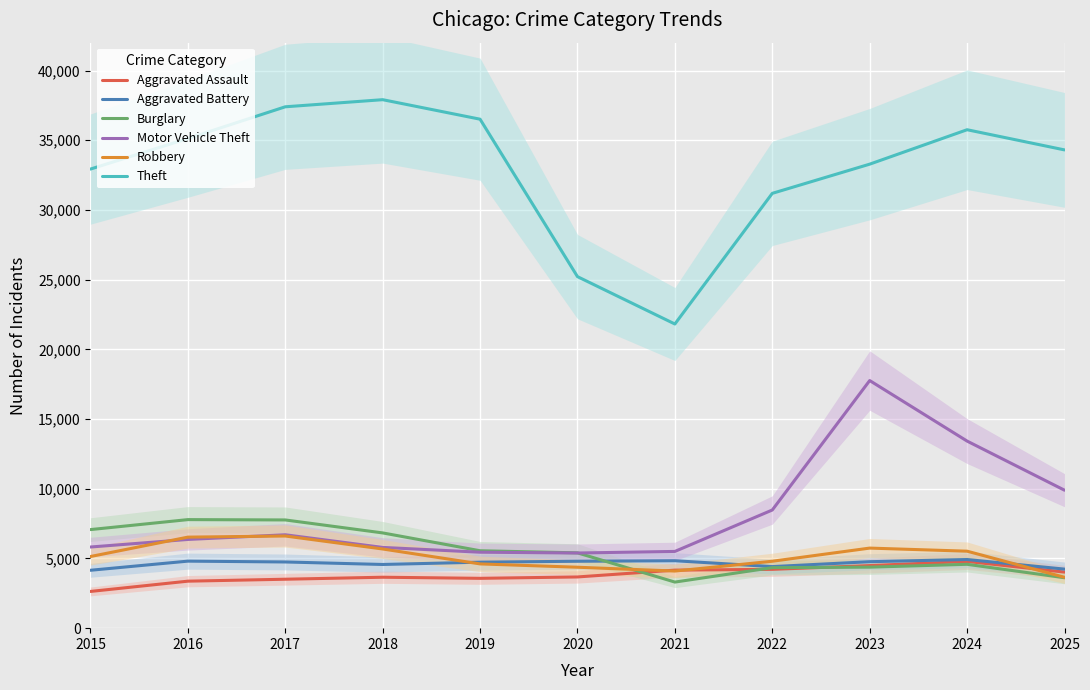

Is it true that Burglary equals 4341 at 2022?

True